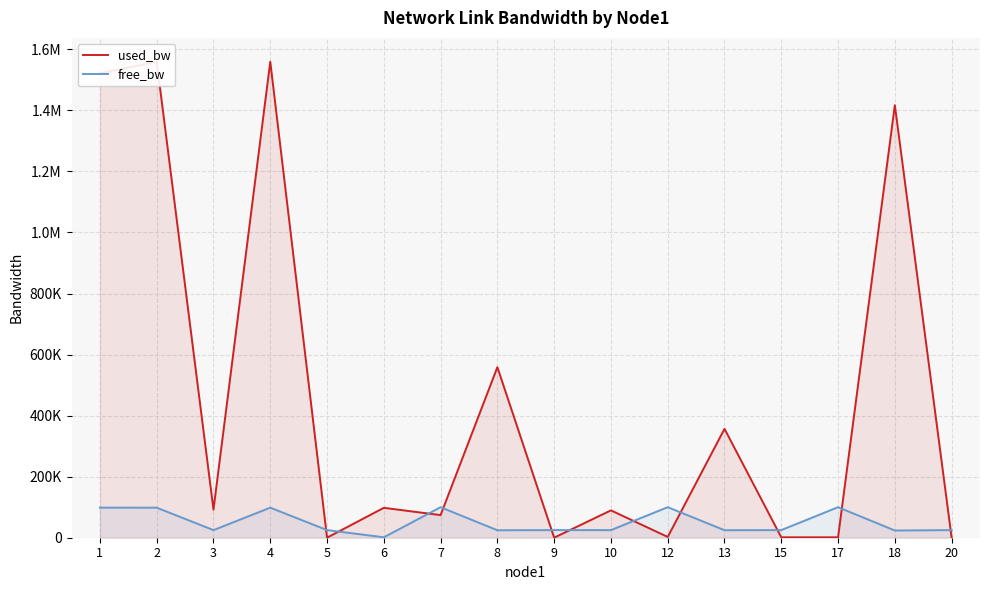

How many lines are shown in the chart?

2